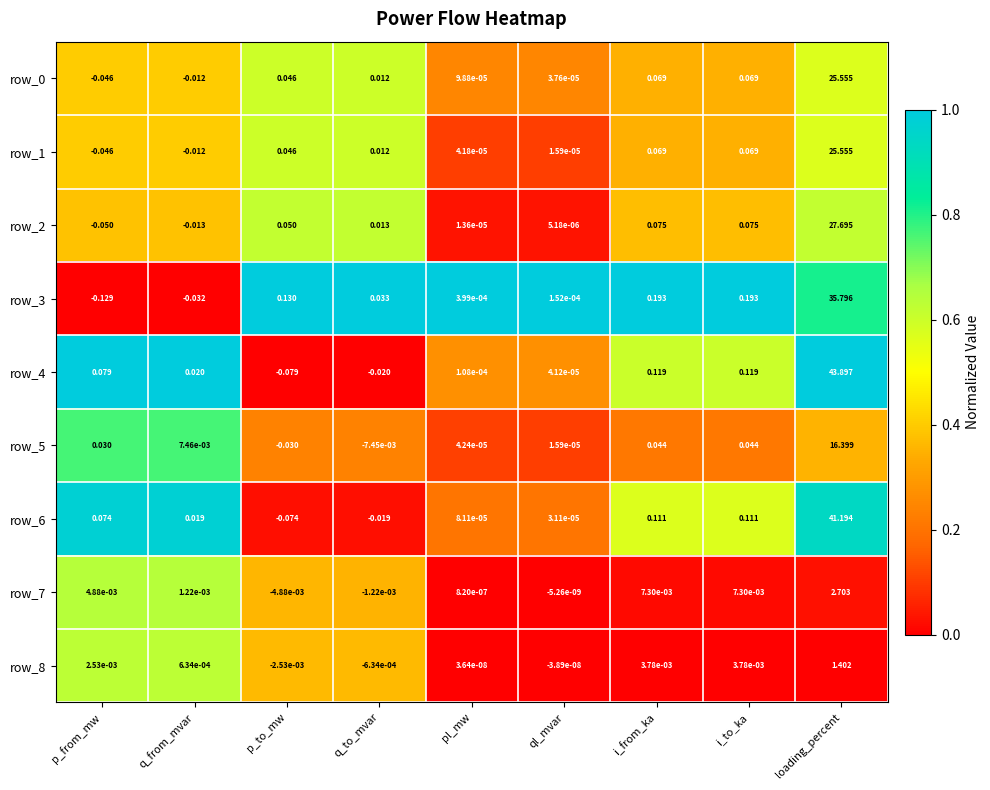

What is the sum of the row_2 values at p_from_mw and loading_percent?

27.6